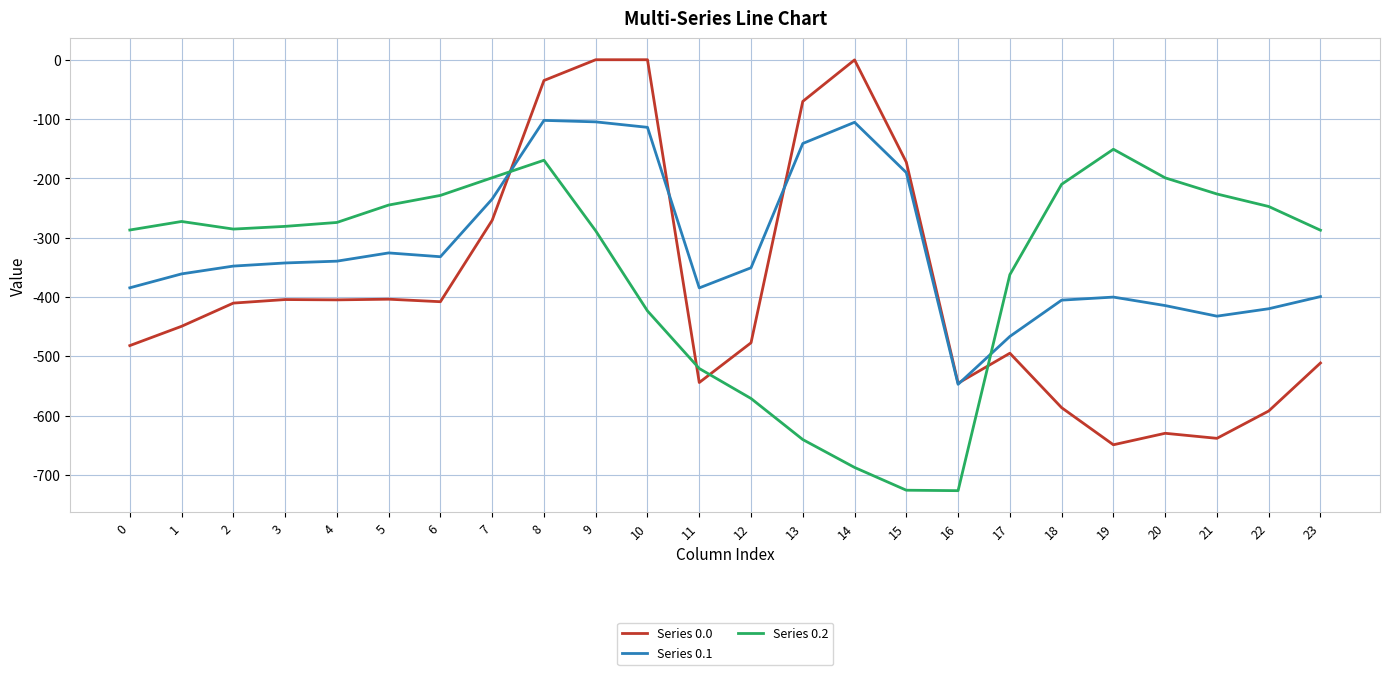

At which label does Series 0.1 first exceed -347?

3